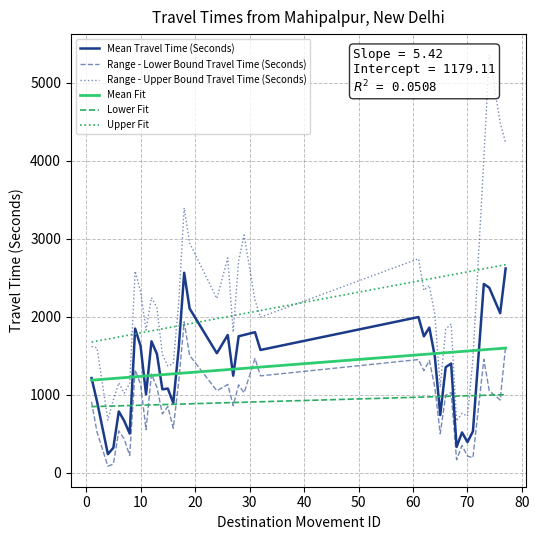

True or false: Mean Travel Time (Seconds) and Range - Lower Bound Travel Time (Seconds) intersect in this chart.

False